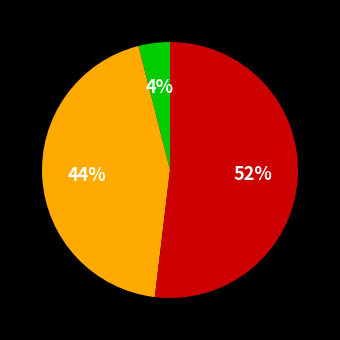

Does any single category account for the majority?

Yes